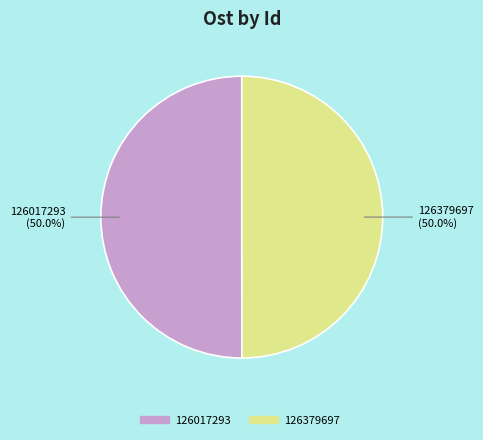

Do 126017293 and 126379697 together represent more than half of the pie?

Yes